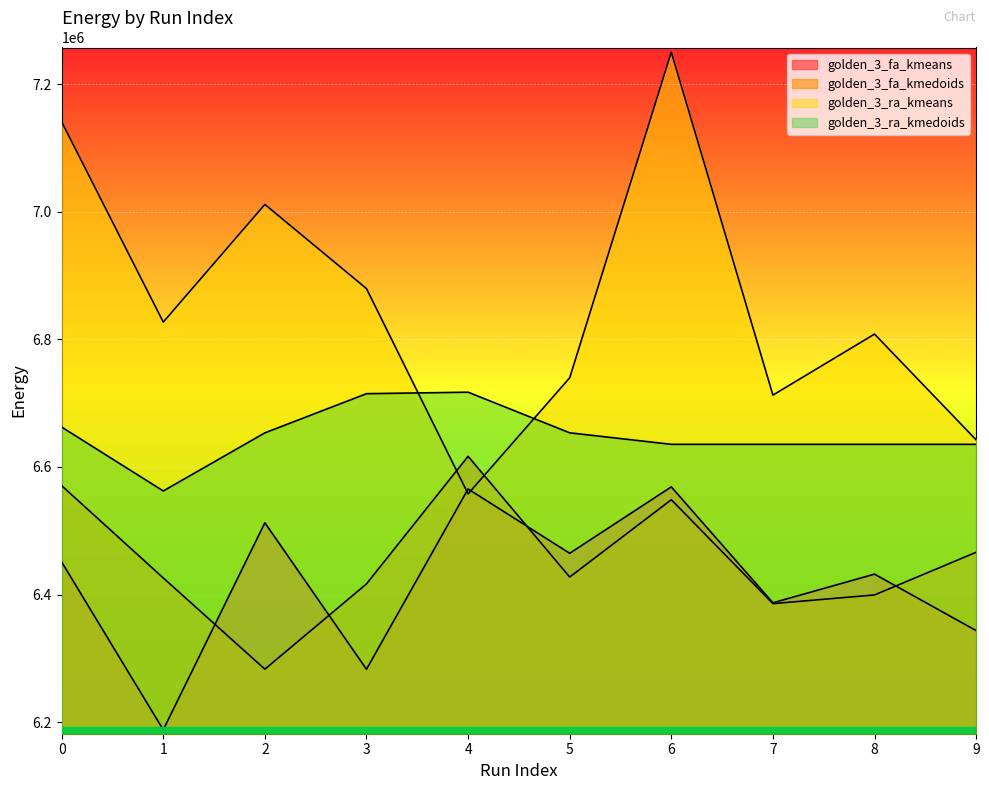

True or false: golden_3_ra_kmedoids and golden_3_fa_kmeans intersect in this chart.

False